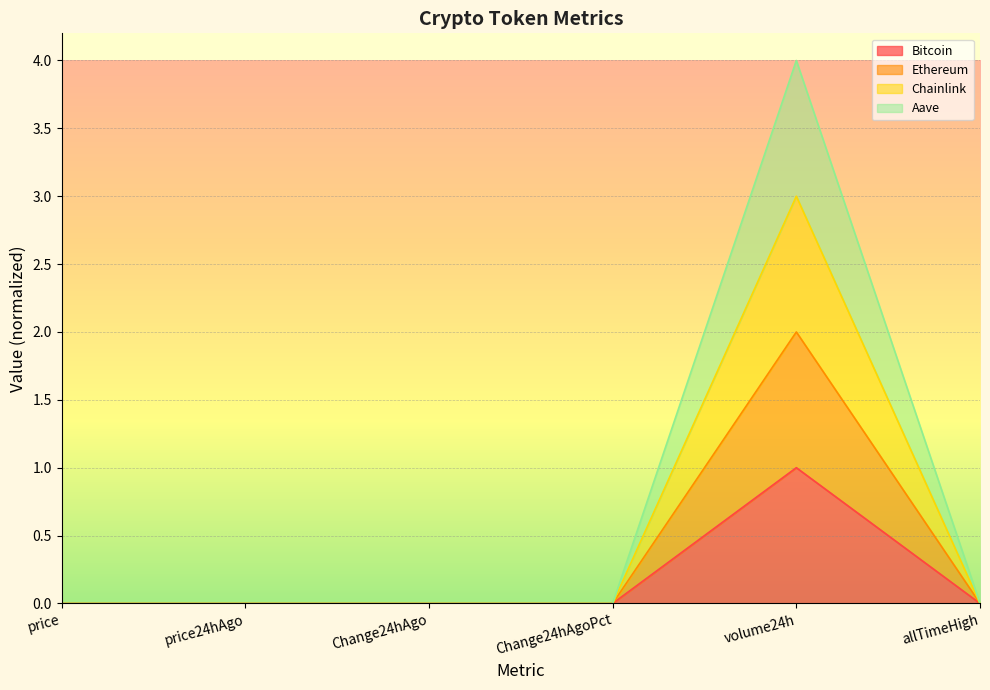

True or false: Bitcoin and Aave cross at least once.

False